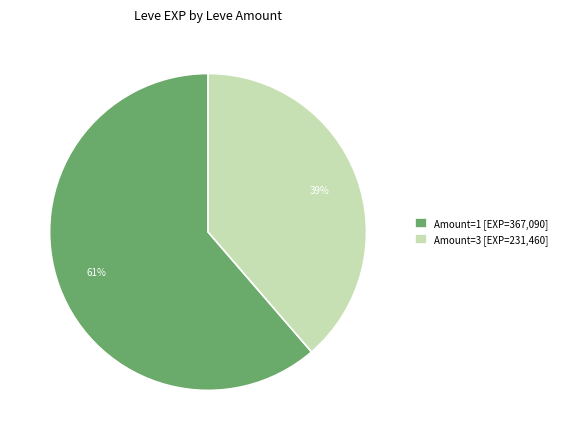

Combined, do Amount=3 [EXP=231,460] and Amount=1 [EXP=367,090] account for over 50%?

Yes